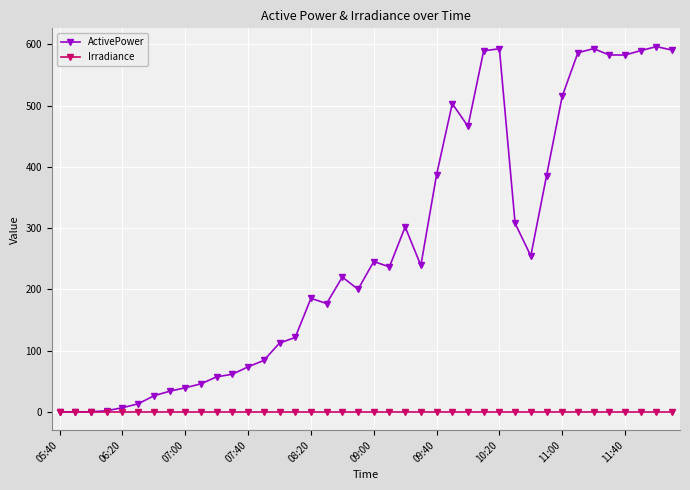

Rank the series by their average value, from lowest to highest.

Irradiance, ActivePower